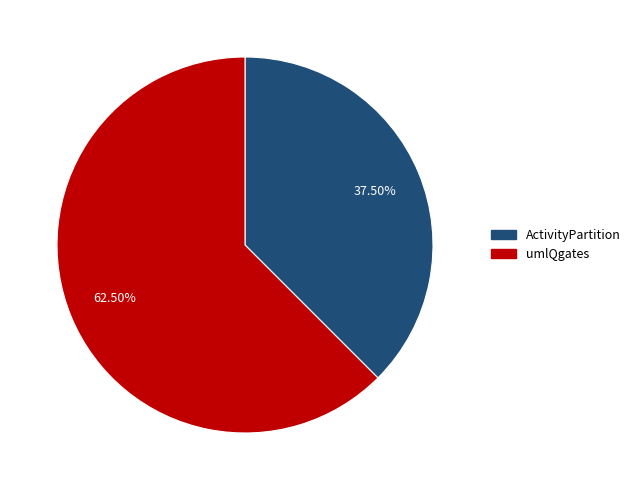

Is there a majority slice in this chart?

Yes